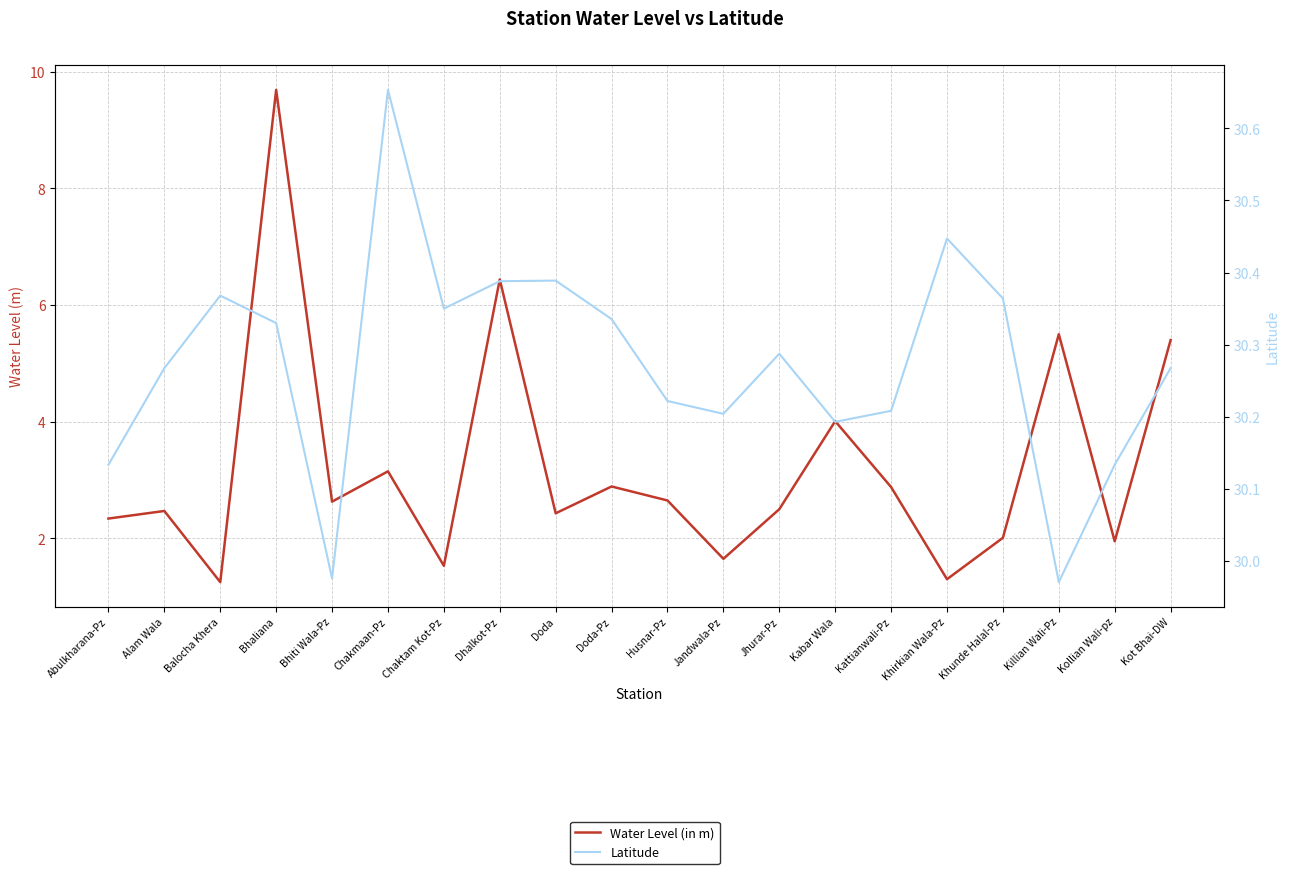

True or false: Latitude and Water Level (in m) intersect in this chart.

False